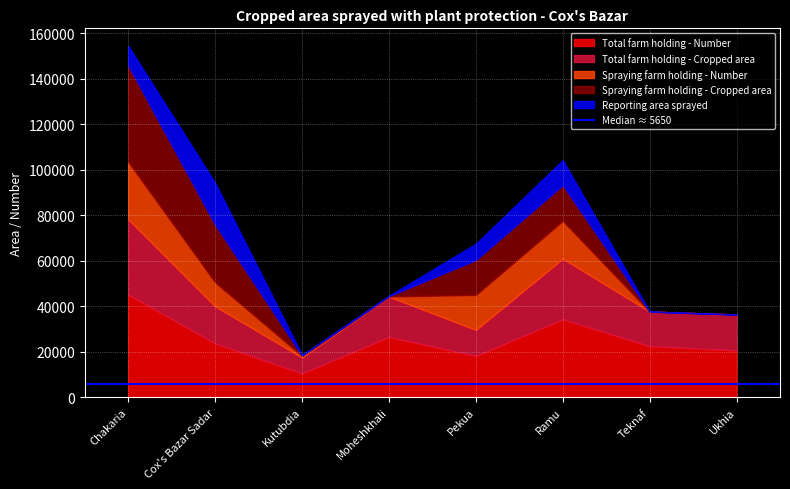

The Spraying farm holding - Cropped area series shows 200 at Kutubdia. True or false?

True